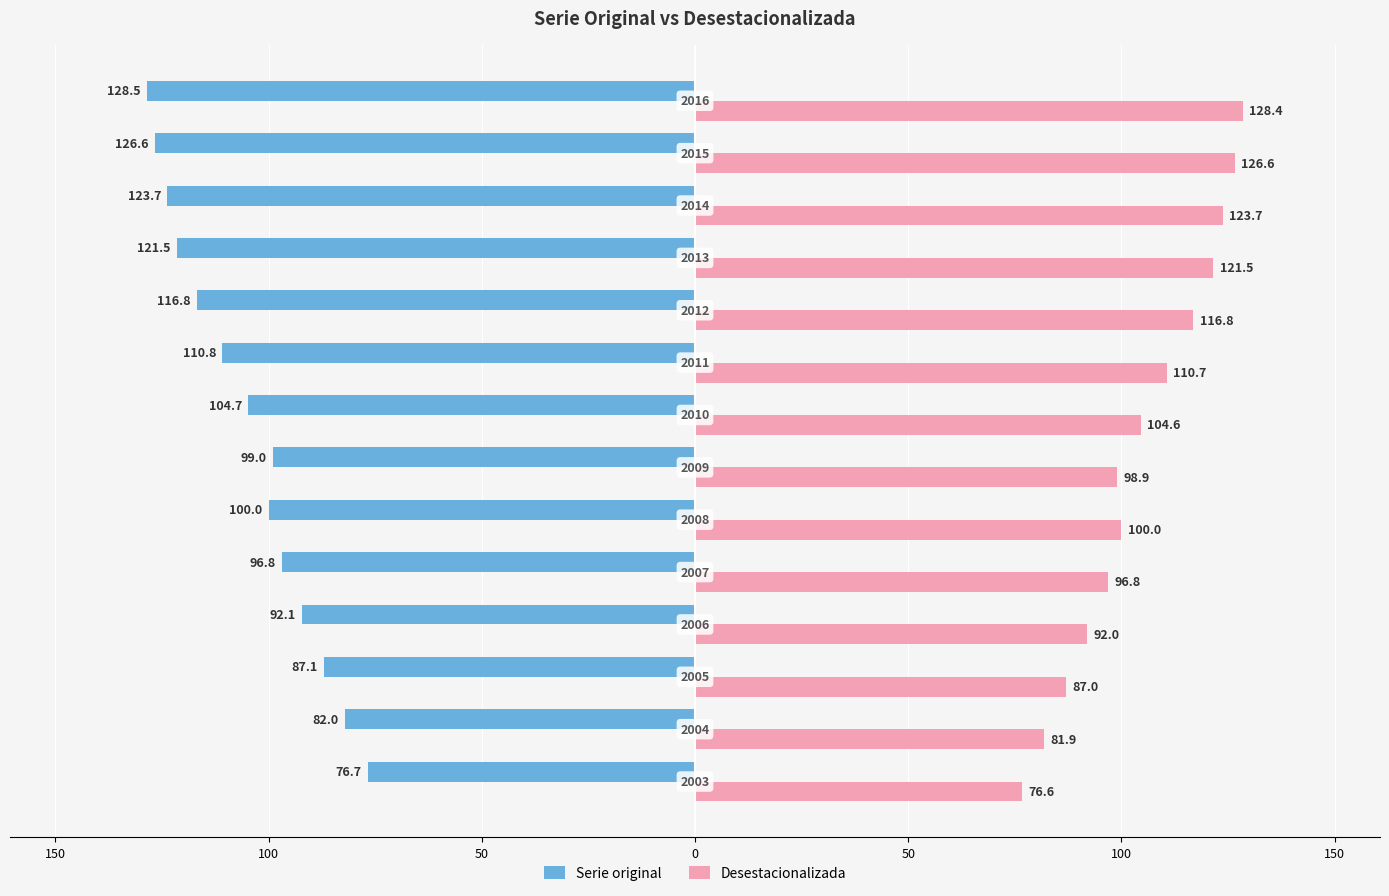

What are all the series names shown in the legend?

Serie original, Desestacionalizada